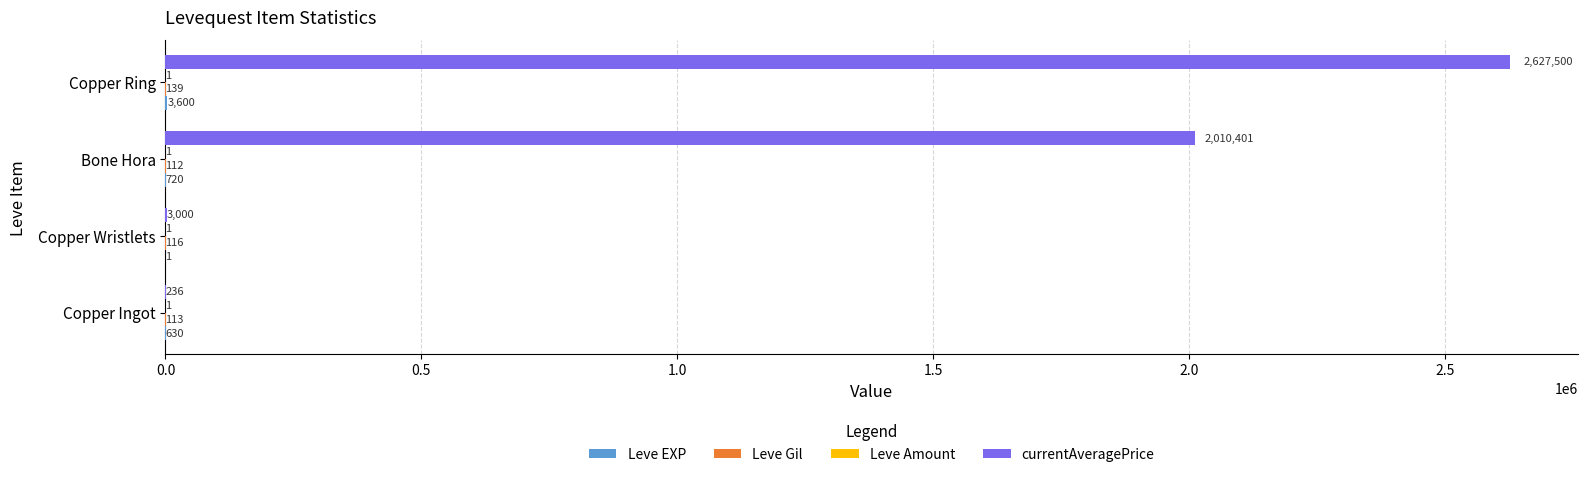

What is the total value across all series at Bone Hora?

2011234